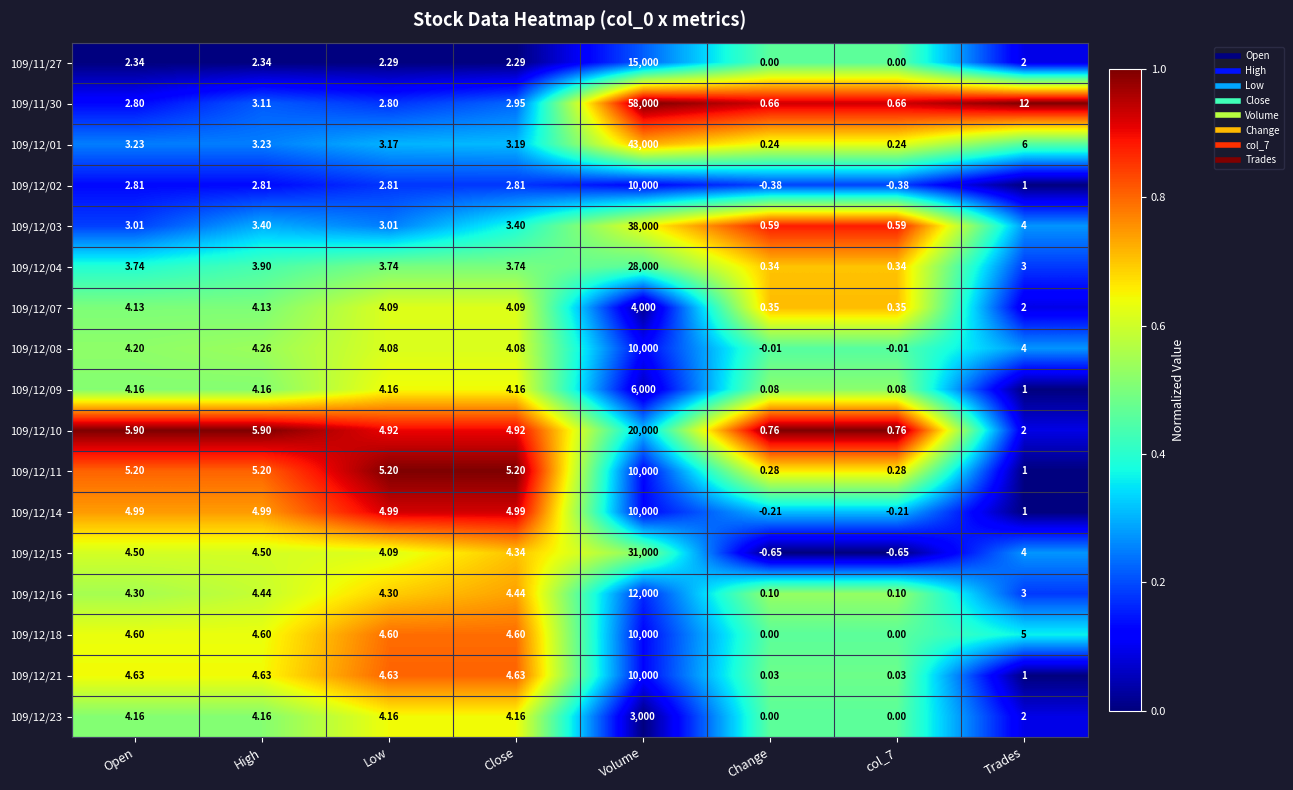

At how many categories does at least one series exceed 0?

8